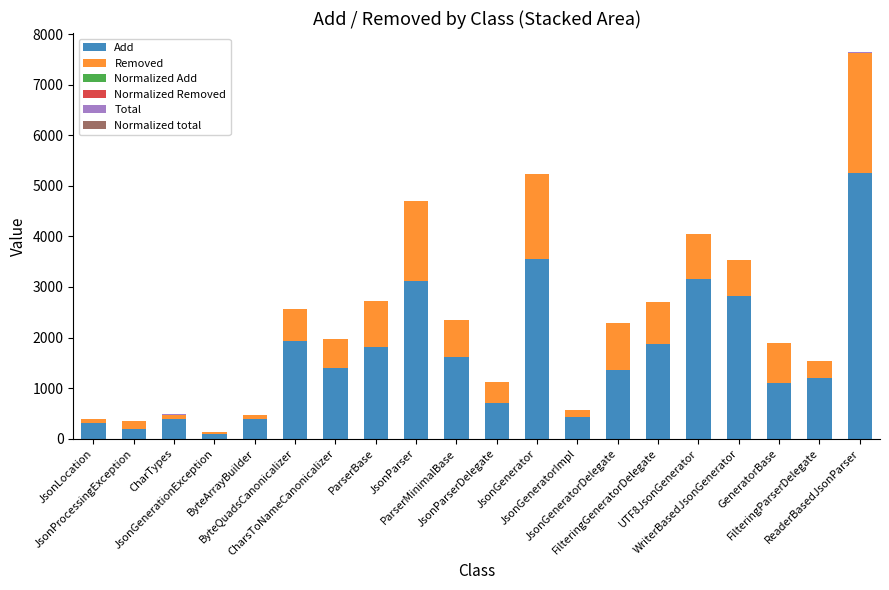

What is the maximum value for Add?

5261.0